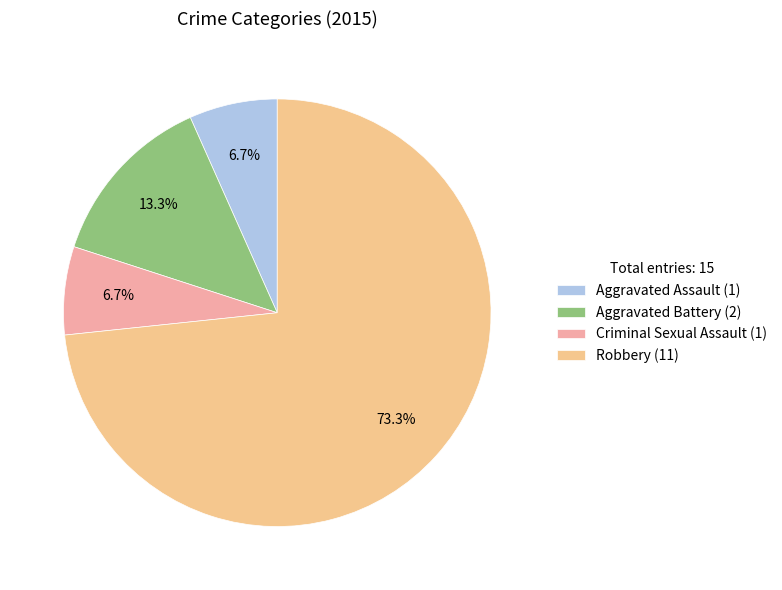

How many segments does this pie chart have?

4